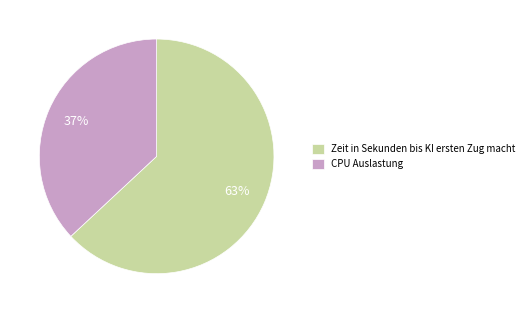

To the nearest percent, what portion does Zeit in Sekunden bis KI ersten Zug macht represent?

63%